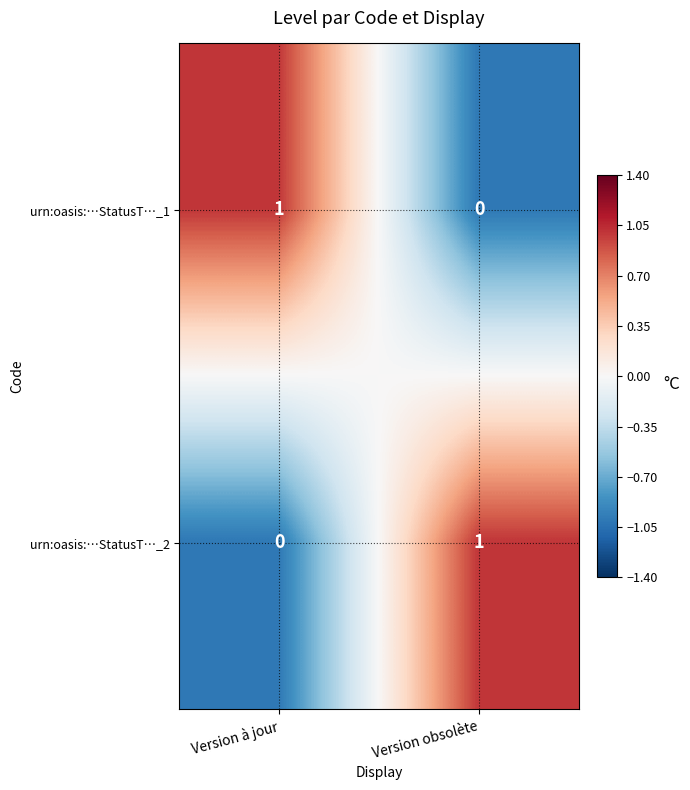

Rank the series at Version à jour from highest to lowest value.

urn:oasis:…StatusT…_1, urn:oasis:…StatusT…_2